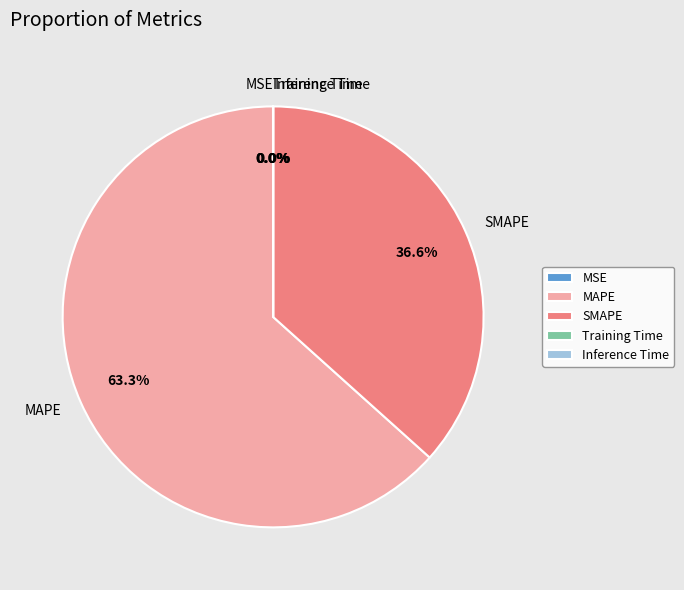

Does any single category account for the majority?

Yes